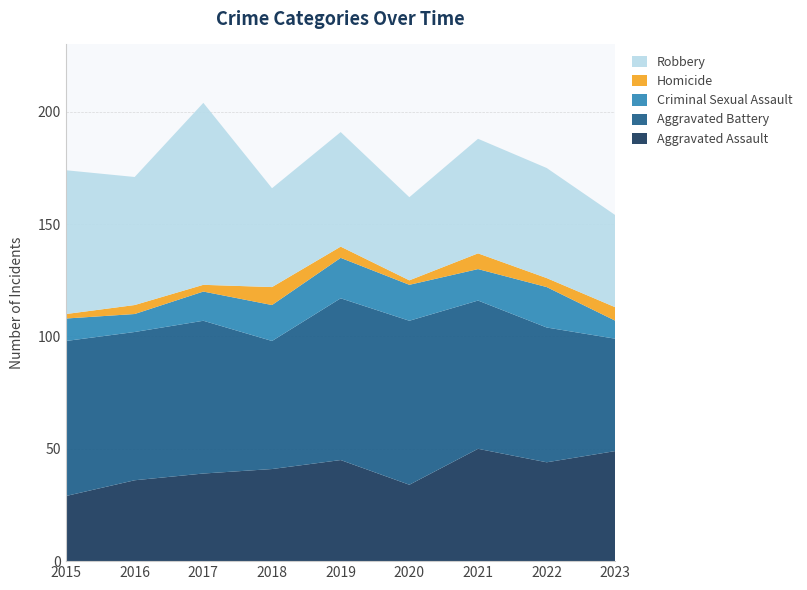

Reading right to left, transcribe all the data shown in this chart.

Aggravated Assault: 49	44	50	34	45	41	39	36	29
Aggravated Battery: 50	60	66	73	72	57	68	66	69
Criminal Sexual Assault: 8	18	14	16	18	16	13	8	10
Homicide: 6	4	7	2	5	8	3	4	2
Robbery: 41	49	51	37	51	44	81	57	64